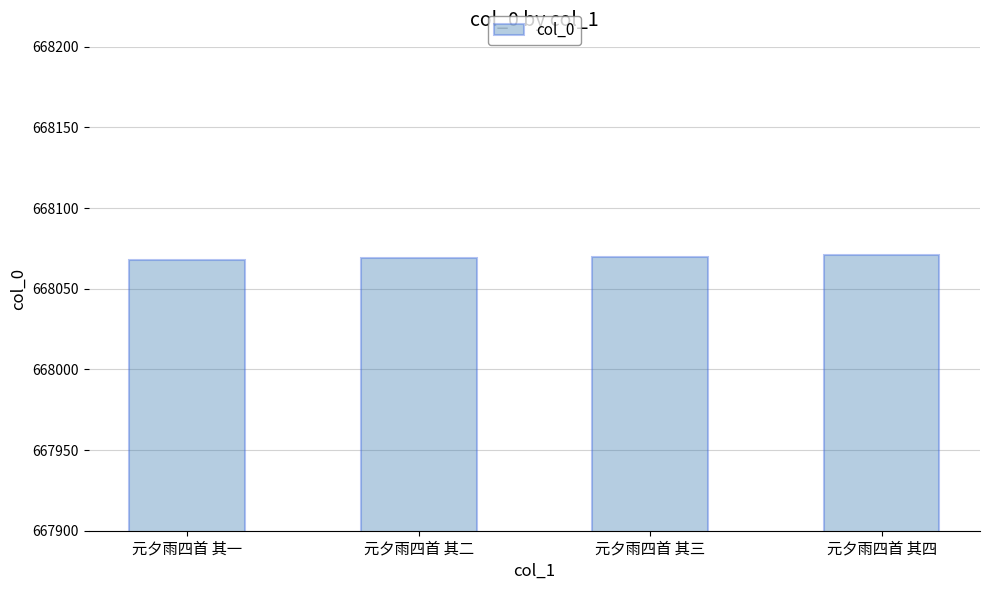

What is the change in value from 元夕雨四首 其二 to 元夕雨四首 其三?

+1